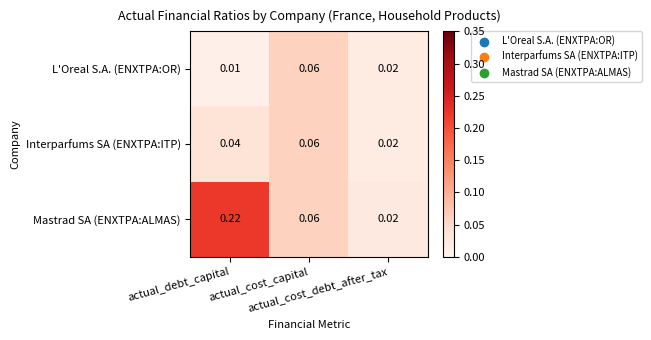

Which series changed the most between actual_debt_capital and actual_cost_debt_after_tax?

Mastrad SA (ENXTPA:ALMAS)